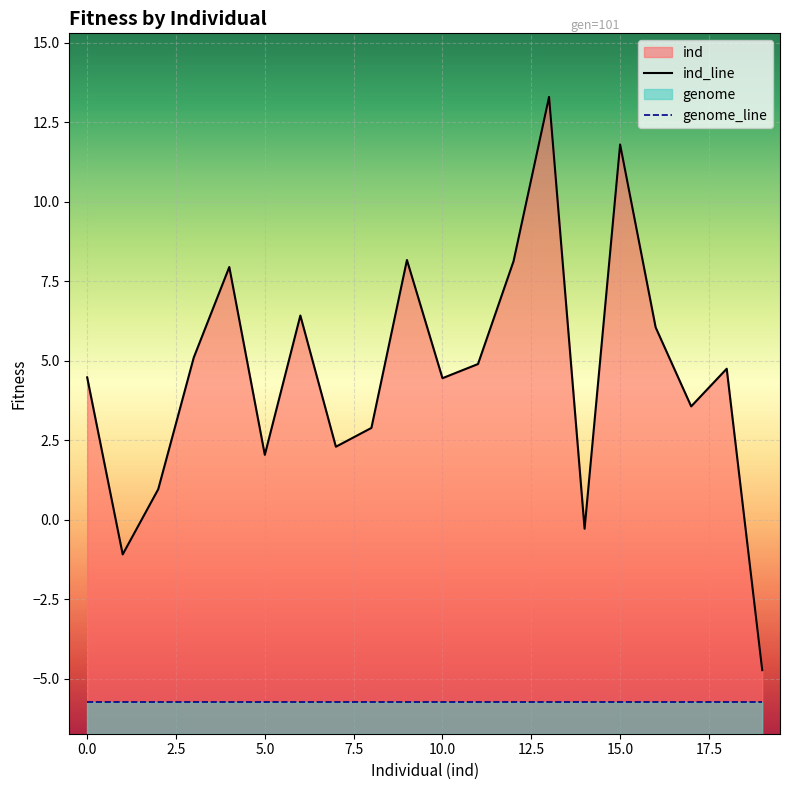

True or false: ind has a value of 10 at 101.

False